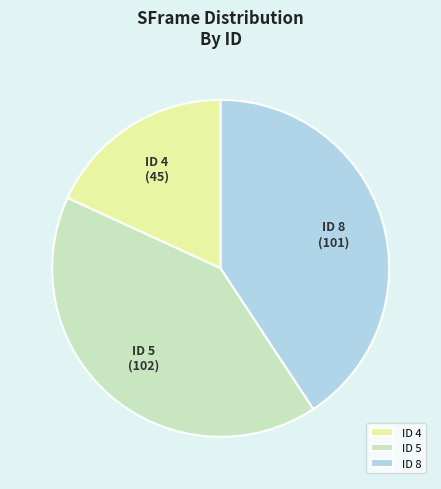

Combined, do ID 5 and ID 8 account for over 50%?

Yes